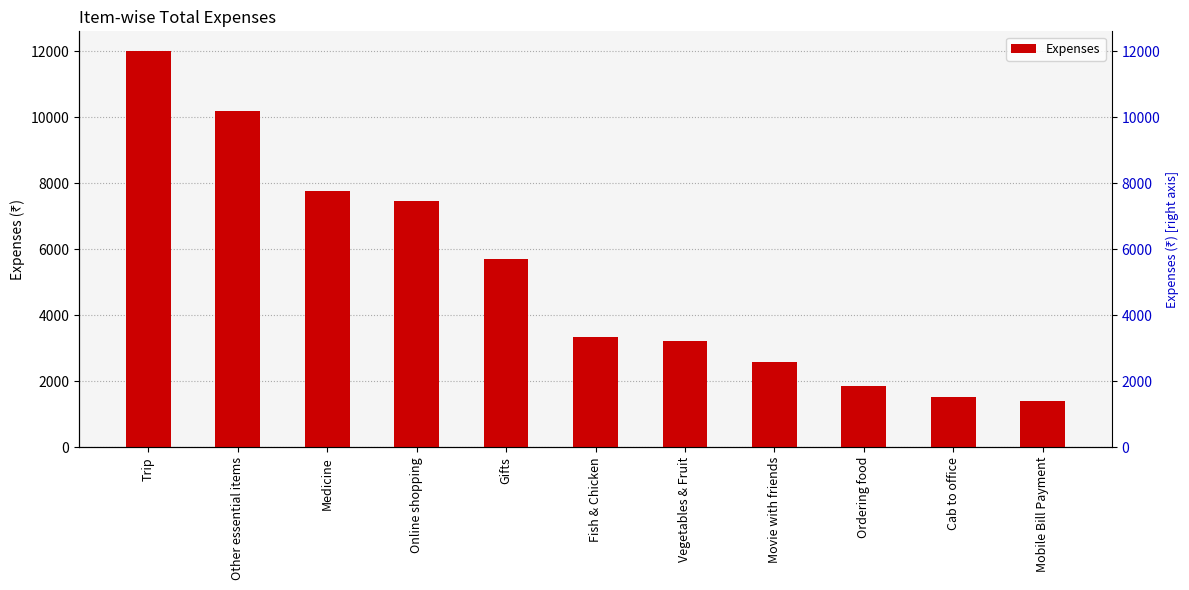

Is it true that the value at Other essential items is 14707.6?

False